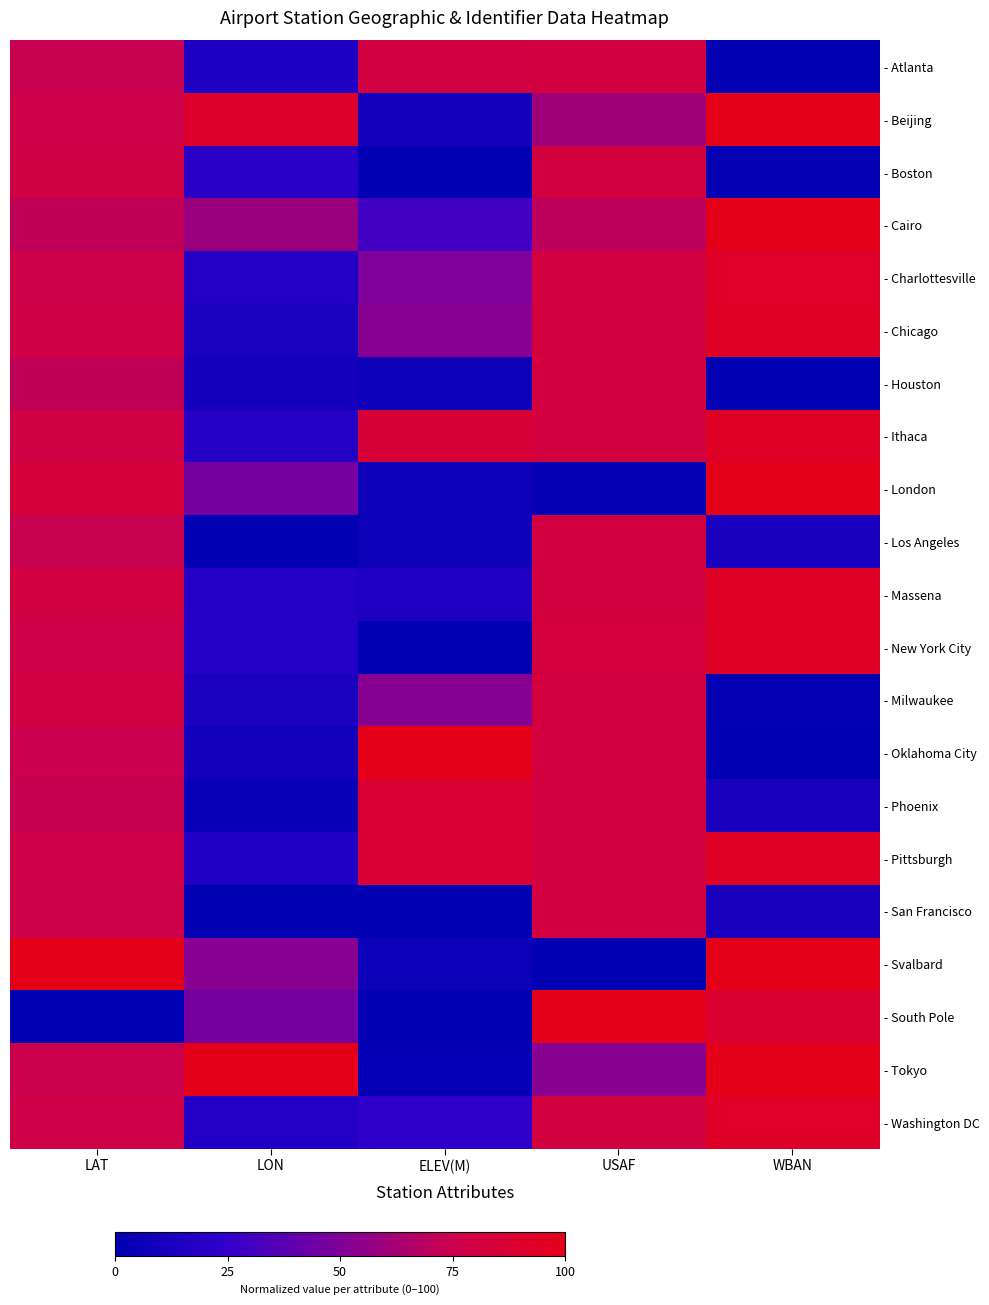

Reading right to left, what are all the values shown in this chart?

- Atlanta: WBAN=0.0	USAF=0.8	ELEV(M)=0.8	LON=0.1	LAT=0.7
- Beijing: WBAN=1.0	USAF=0.6	ELEV(M)=0.1	LON=0.9	LAT=0.8
- Boston: WBAN=0.0	USAF=0.8	ELEV(M)=0.0	LON=0.2	LAT=0.8
- Cairo: WBAN=1.0	USAF=0.7	ELEV(M)=0.3	LON=0.6	LAT=0.7
- Charlottesville: WBAN=0.9	USAF=0.8	ELEV(M)=0.5	LON=0.2	LAT=0.8
- Chicago: WBAN=0.9	USAF=0.8	ELEV(M)=0.5	LON=0.1	LAT=0.8
- Houston: WBAN=0.0	USAF=0.8	ELEV(M)=0.1	LON=0.1	LAT=0.7
- Ithaca: WBAN=0.9	USAF=0.8	ELEV(M)=0.9	LON=0.2	LAT=0.8
- London: WBAN=1.0	USAF=0.0	ELEV(M)=0.1	LON=0.5	LAT=0.8
- Los Angeles: WBAN=0.1	USAF=0.8	ELEV(M)=0.1	LON=0.0	LAT=0.7
- Massena: WBAN=0.9	USAF=0.8	ELEV(M)=0.2	LON=0.2	LAT=0.8
- New York City: WBAN=0.9	USAF=0.8	ELEV(M)=0.0	LON=0.2	LAT=0.8
- Milwaukee: WBAN=0.0	USAF=0.8	ELEV(M)=0.5	LON=0.1	LAT=0.8
- Oklahoma City: WBAN=0.0	USAF=0.8	ELEV(M)=1.0	LON=0.1	LAT=0.7
- Phoenix: WBAN=0.1	USAF=0.8	ELEV(M)=0.9	LON=0.0	LAT=0.7
- Pittsburgh: WBAN=0.9	USAF=0.8	ELEV(M)=0.9	LON=0.2	LAT=0.8
- San Francisco: WBAN=0.1	USAF=0.8	ELEV(M)=0.0	LON=0.0	LAT=0.8
- Svalbard: WBAN=1.0	USAF=0.0	ELEV(M)=0.1	LON=0.5	LAT=1.0
- South Pole: WBAN=0.9	USAF=1.0	ELEV(M)=0.0	LON=0.5	LAT=0.0
- Tokyo: WBAN=1.0	USAF=0.5	ELEV(M)=0.0	LON=1.0	LAT=0.7
- Washington DC: WBAN=0.9	USAF=0.8	ELEV(M)=0.2	LON=0.2	LAT=0.8